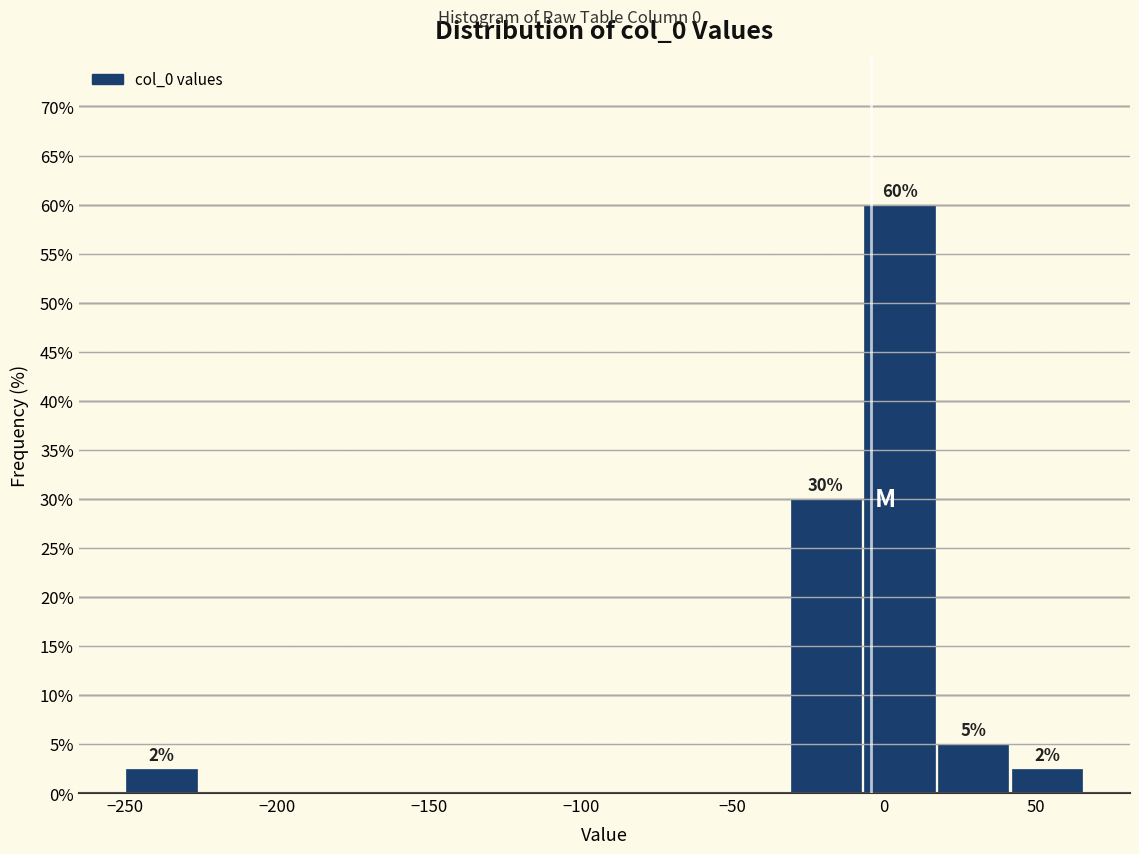

Which range on the x-axis has the tallest bar?

-5 to 20